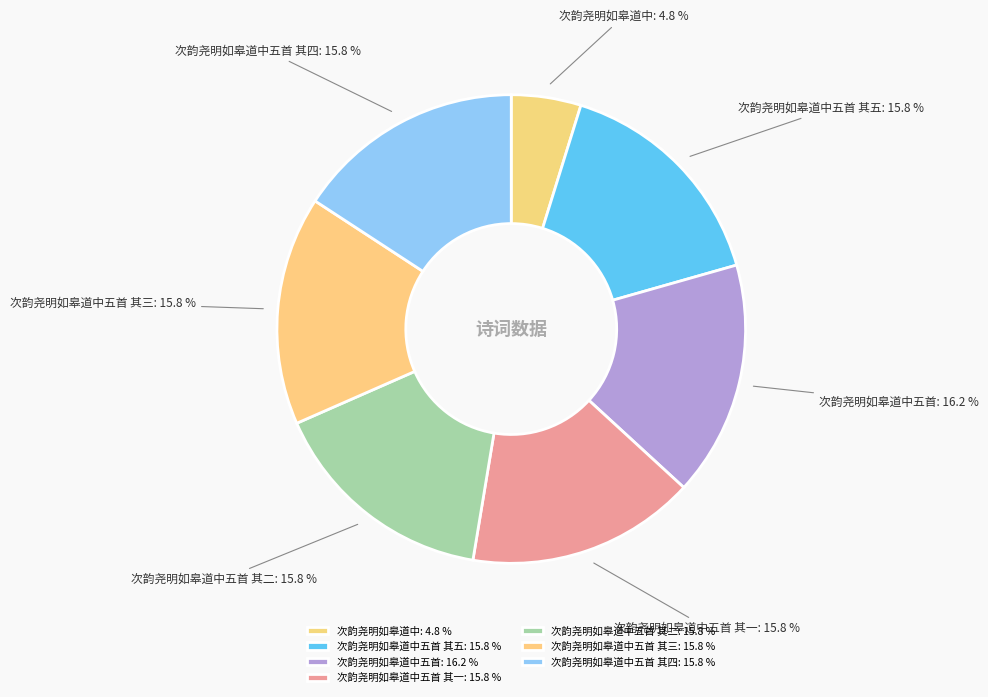

True or false: 次韵尧明如皋道中五首 accounts for 2% of the total.

False